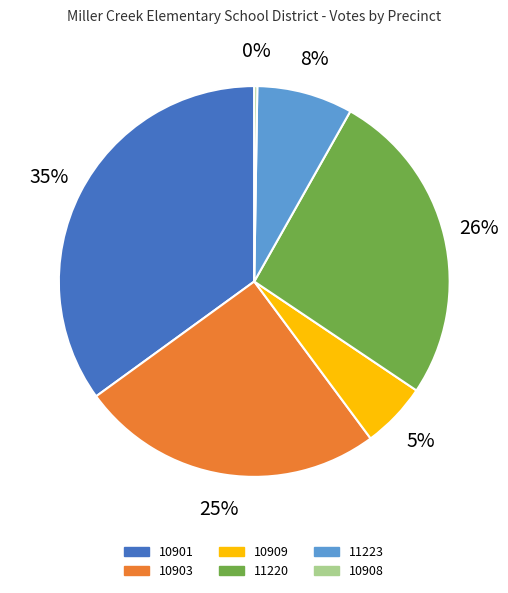

To the nearest percent, what percentage of the pie is 11220?

26%